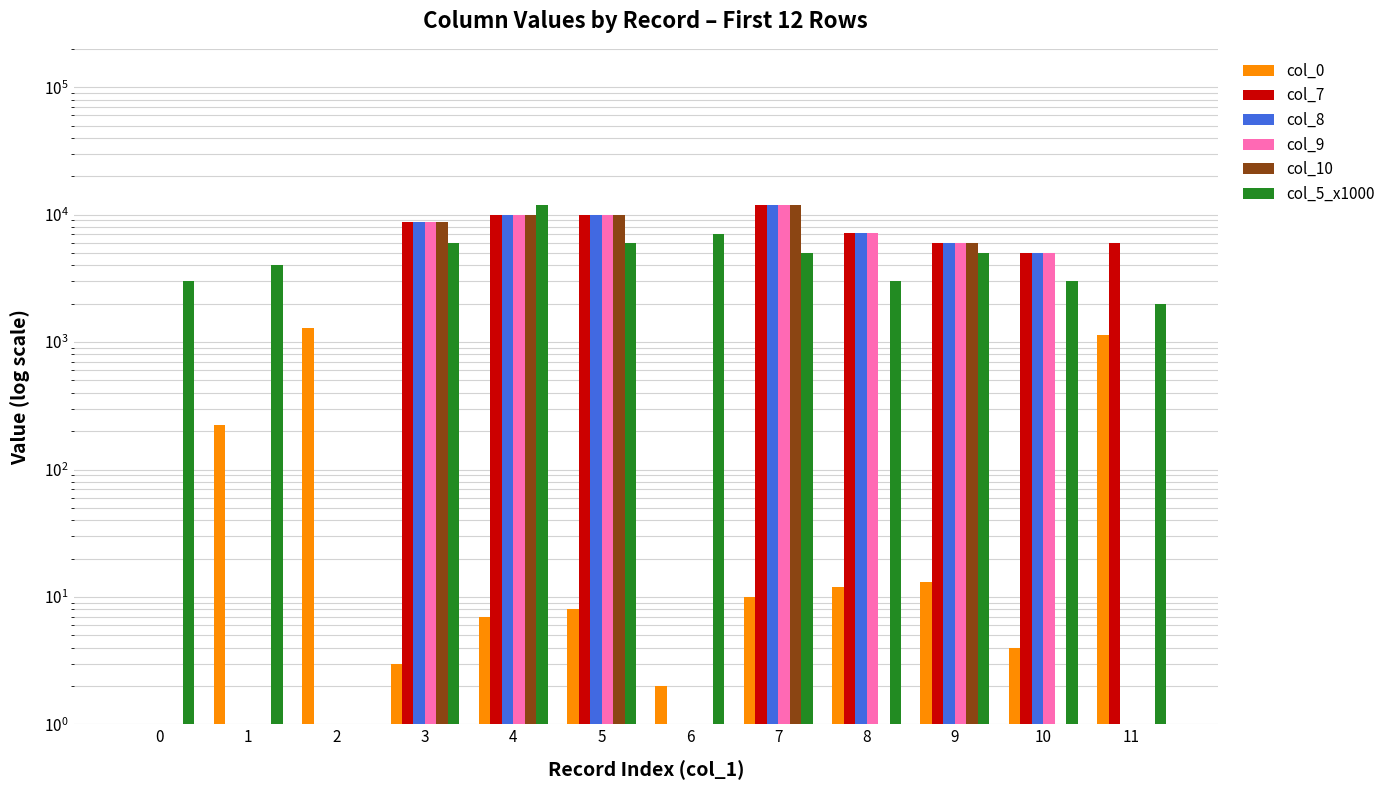

Is the value of col_10 at 11 greater than the value of col_9 at 8?

No